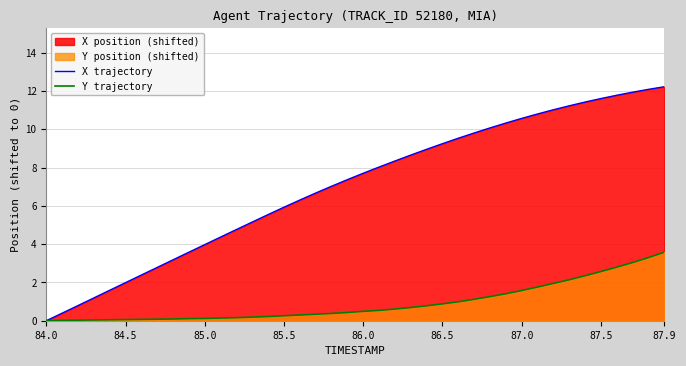

Rank the series by their average value, from lowest to highest.

Y trajectory, X trajectory